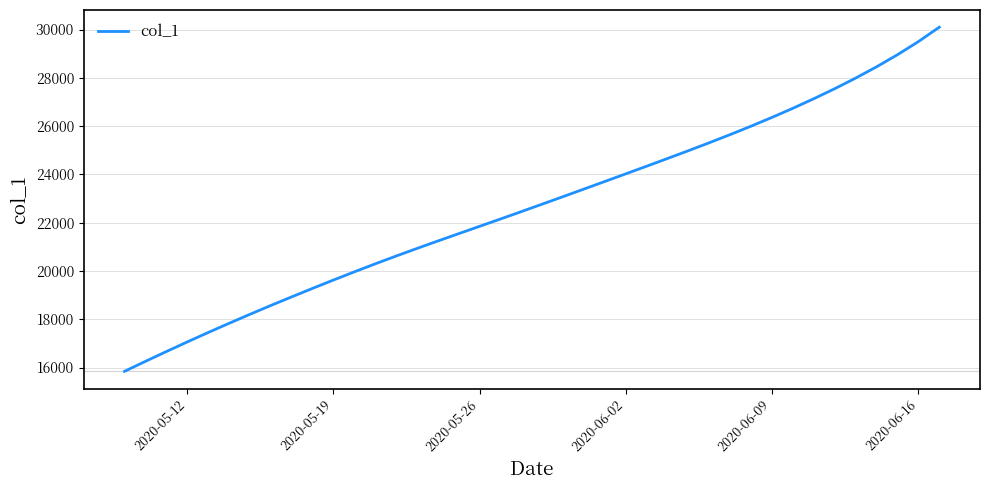

What is the difference between the maximum and minimum values?

14253.1